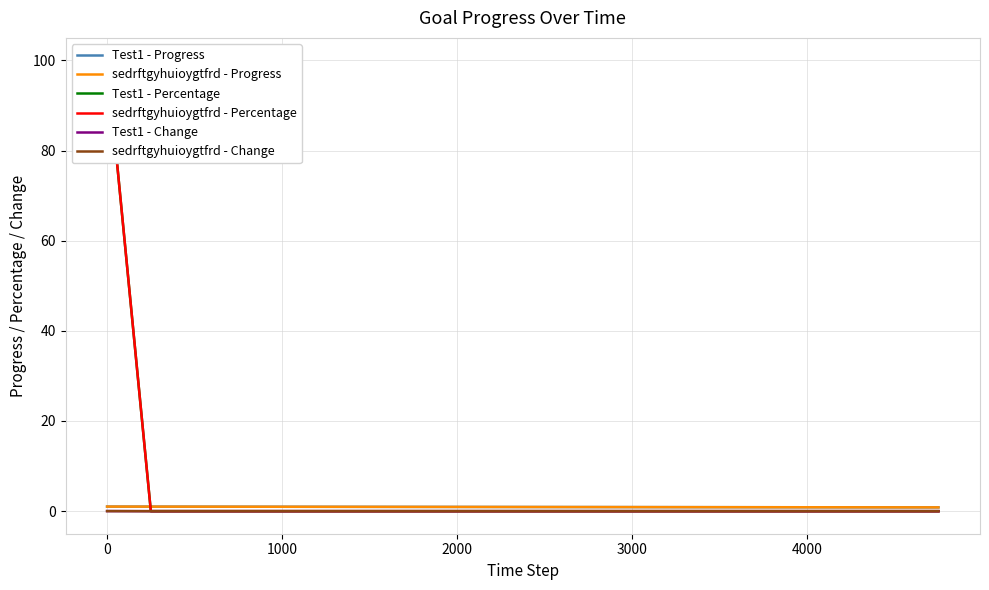

Which has a higher value, 5 or 14?

5